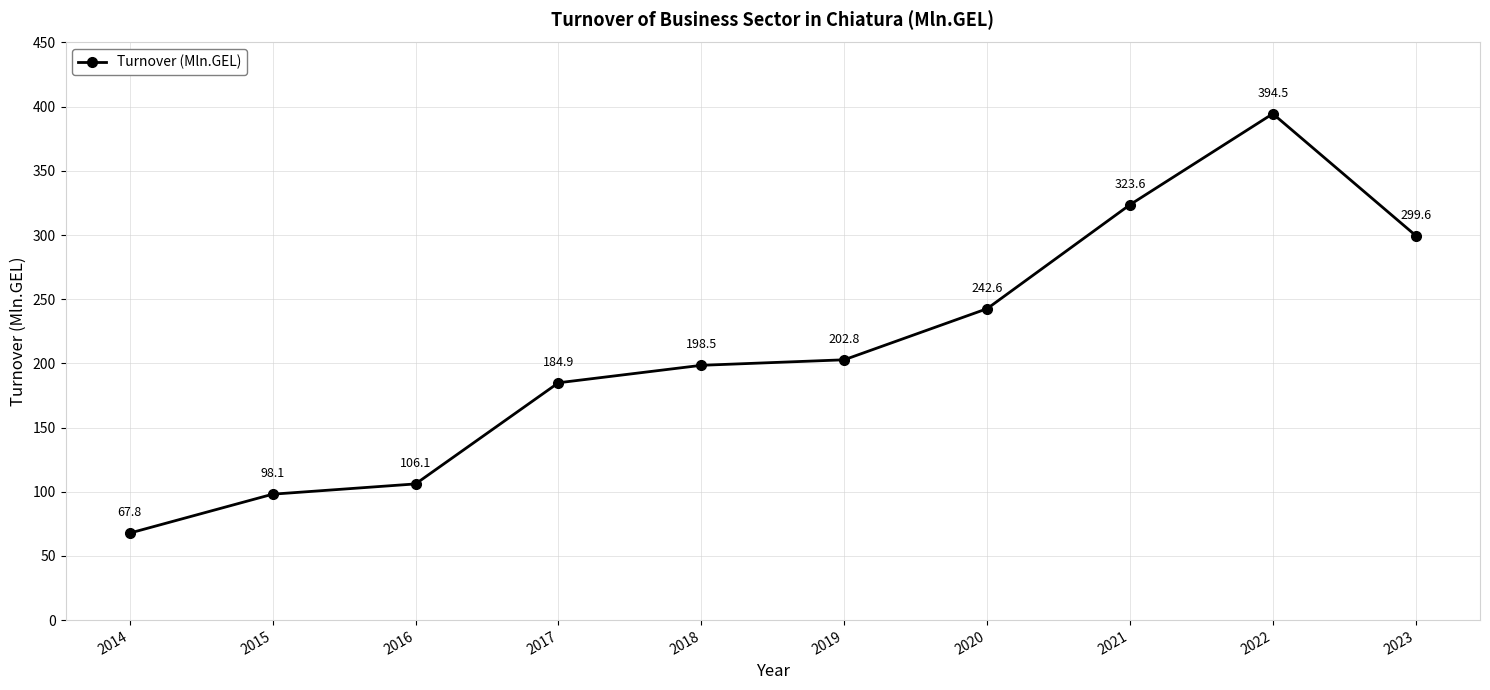

Does the chart display data point markers on the line(s)?

Yes